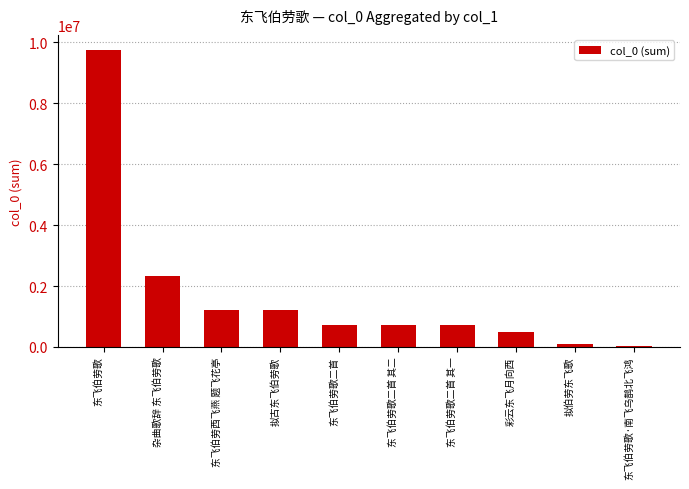

What is the difference between the values at 东飞伯劳歌二首 其二 and 彩云东飞月向西?

247385